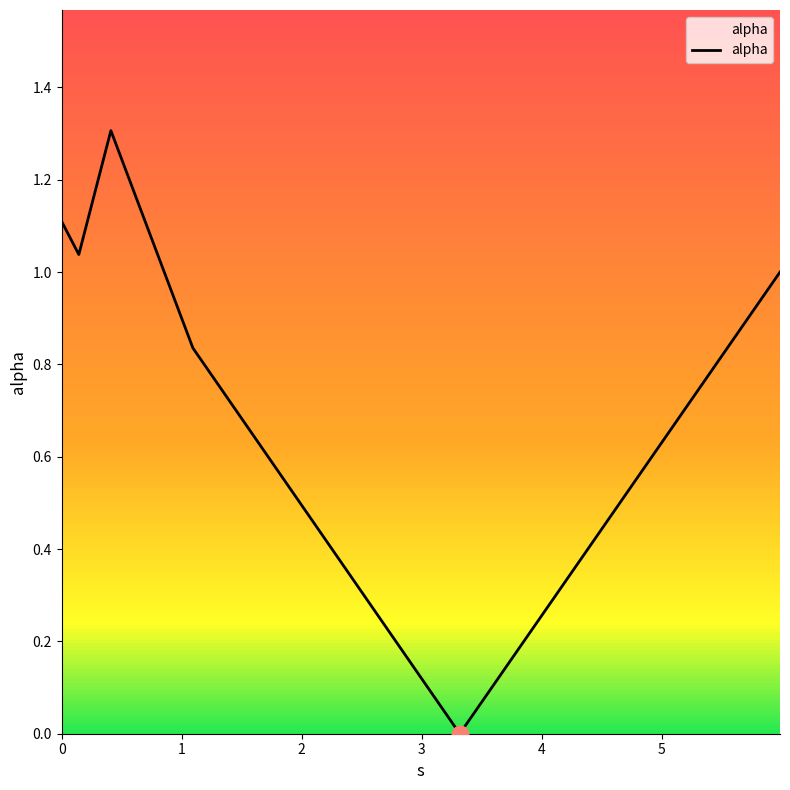

Is this an area chart (filled region under the line)?

No